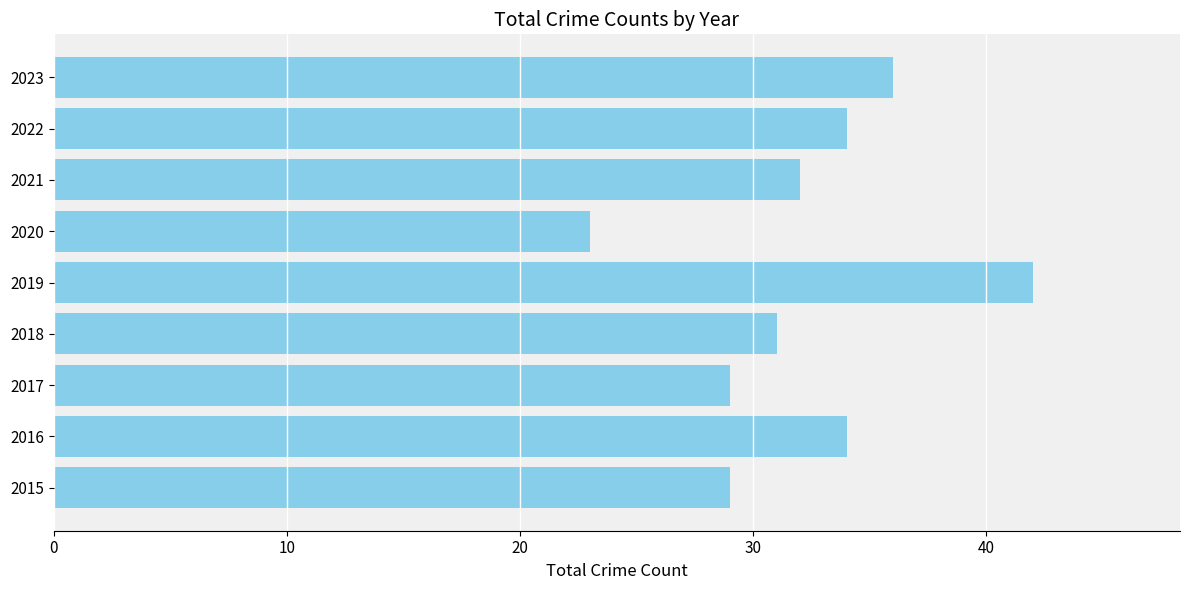

How many bars are there in total?

9